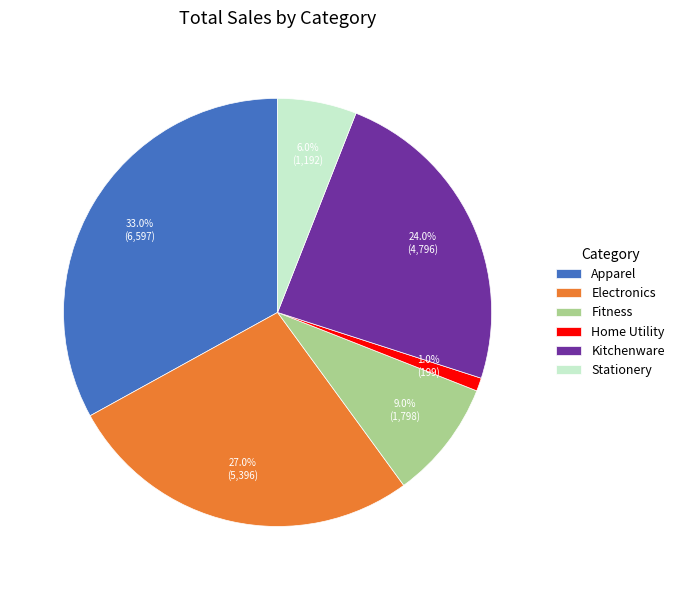

Approximately how many times larger is the value at Electronics compared to Fitness?

3.0